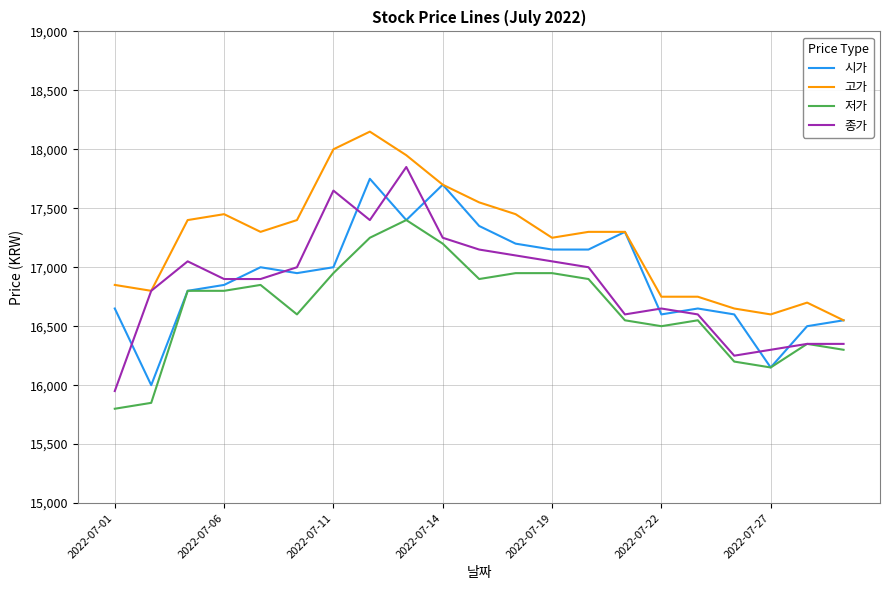

What is the sum of all 시가 values?

355300